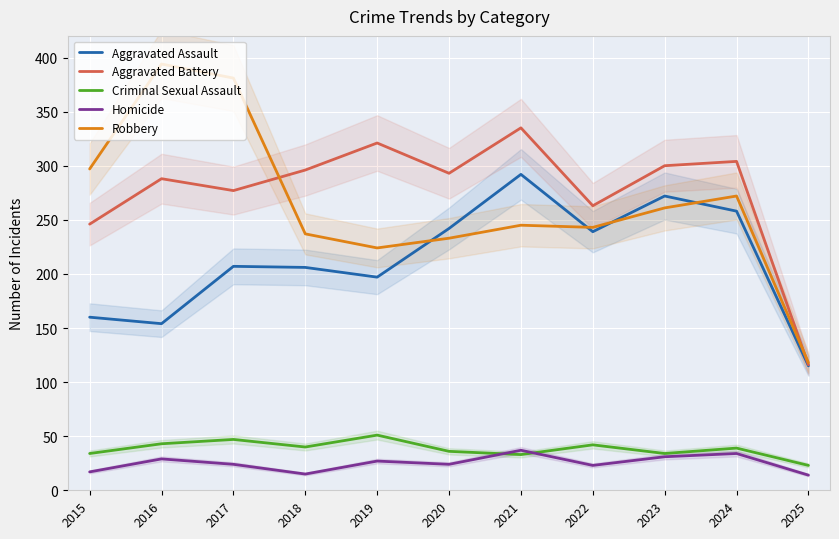

The value of Criminal Sexual Assault at 2019 is 67. True or false?

False